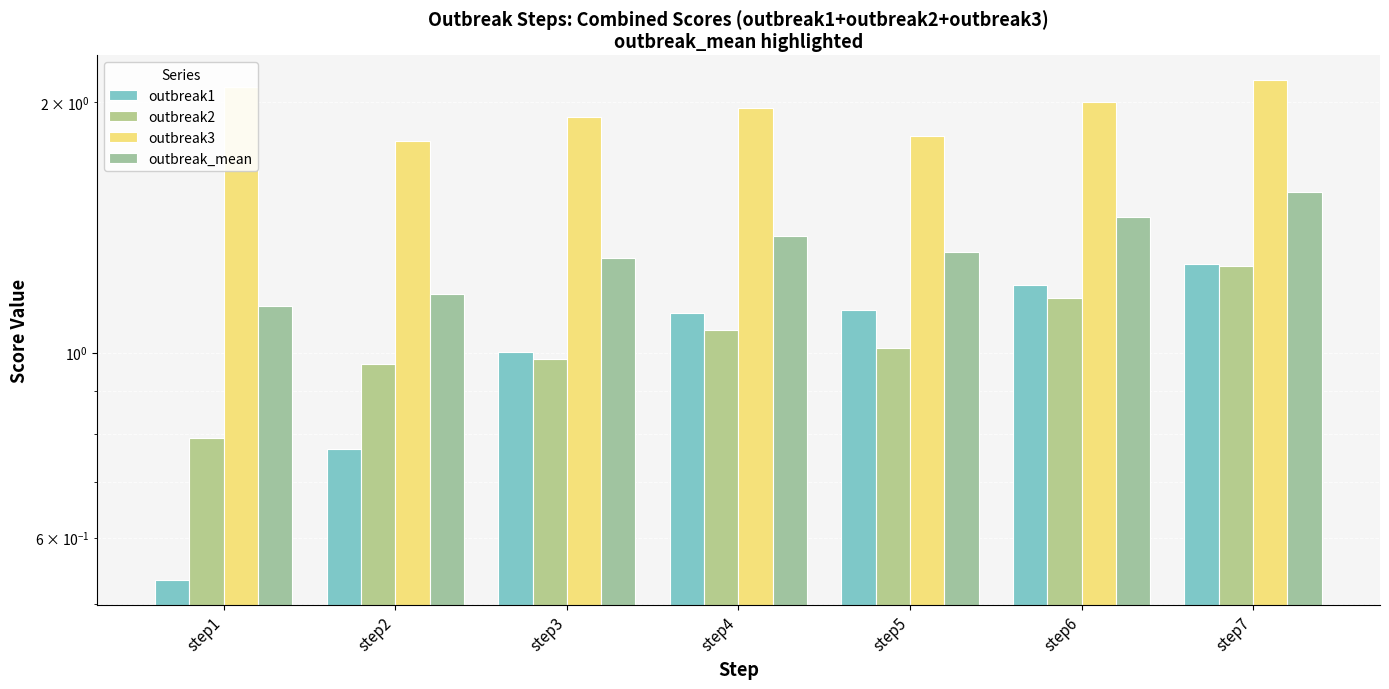

At which category is the sum across all series the highest?

step7